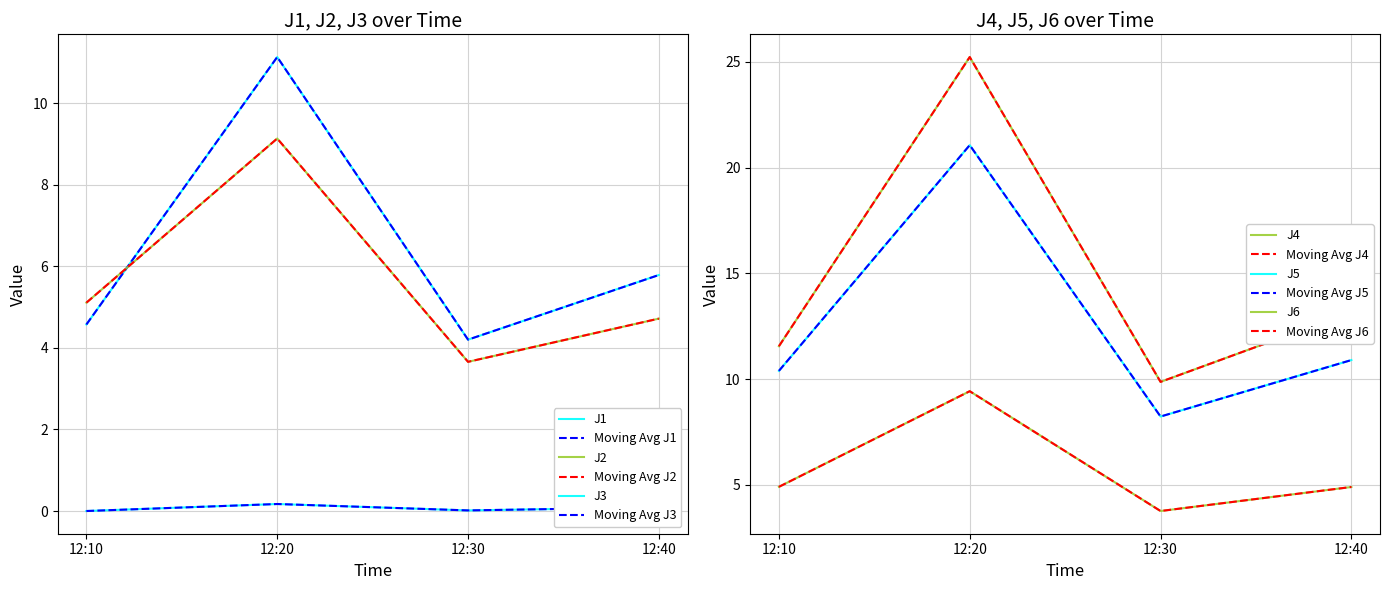

Reading left to right, transcribe all the data shown in this chart.

J1: 12:10=4.6	12:20=11.1	12:30=4.2	12:40=5.8
J2: 12:10=5.1	12:20=9.1	12:30=3.7	12:40=4.7
J3: 12:10=0.0	12:20=0.2	12:30=0.0	12:40=0.1
J4: 12:10=11.6	12:20=25.2	12:30=9.9	12:40=13.2
J5: 12:10=10.4	12:20=21.1	12:30=8.2	12:40=10.9
J6: 12:10=4.9	12:20=9.4	12:30=3.8	12:40=4.9